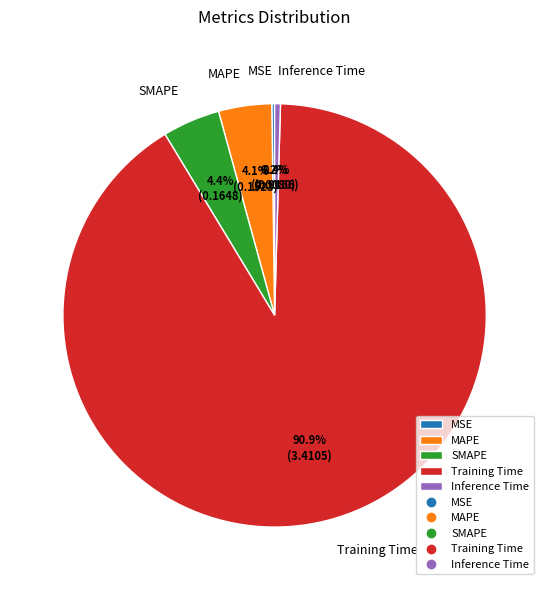

Which has a higher value, Training Time or MAPE?

Training Time